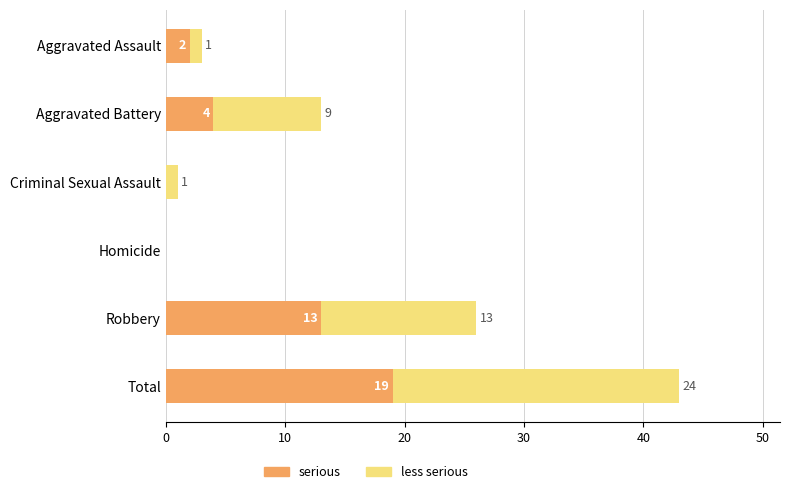

At which category is the sum across all series the highest?

Total